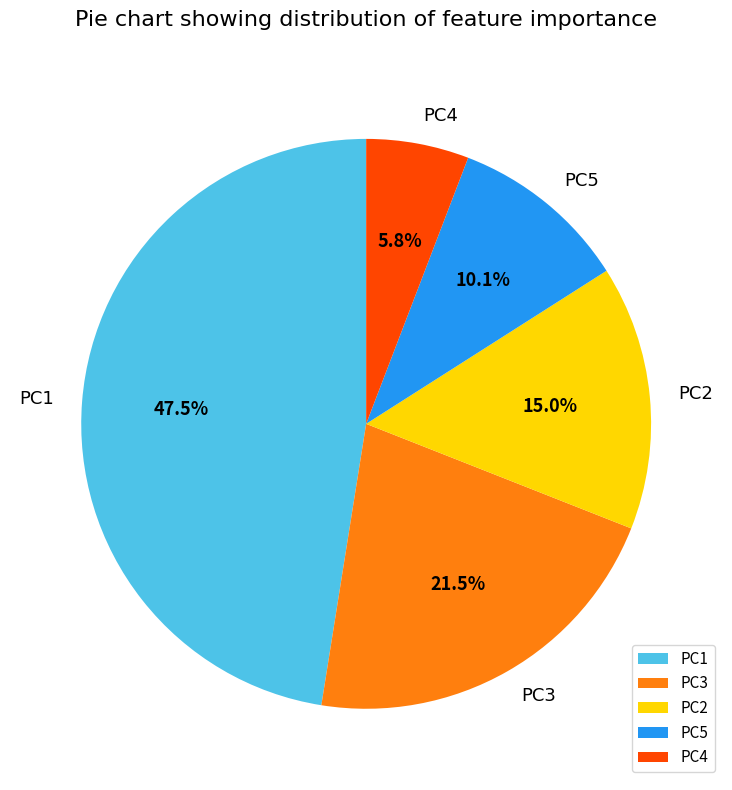

Which slice is the largest?

PC1